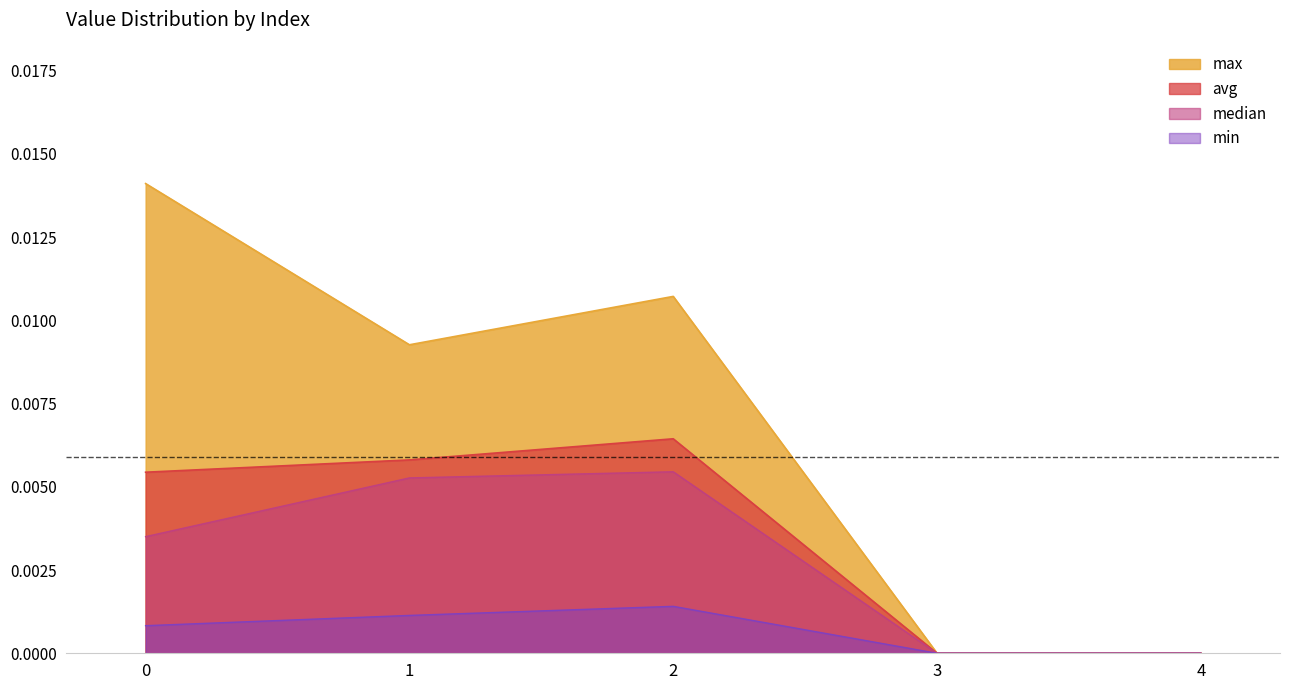

How many values in the min series exceed 0?

3